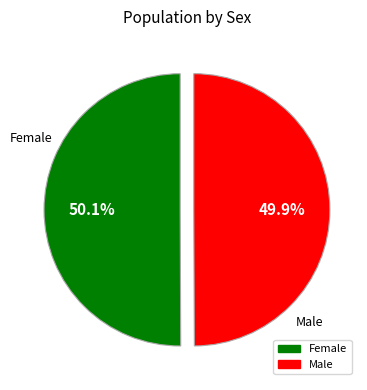

To the nearest percent, what portion does Female represent?

50%